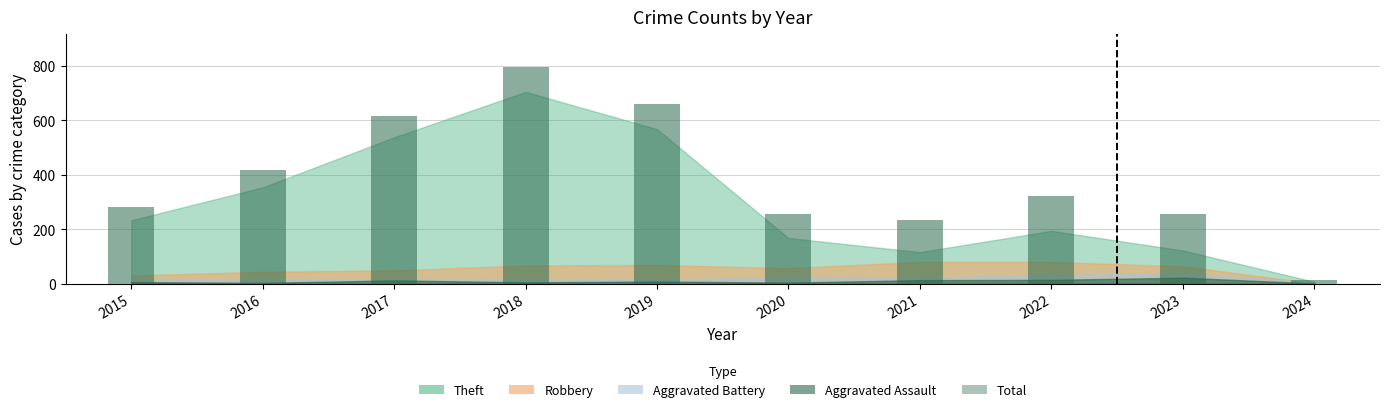

What is the average value?

386